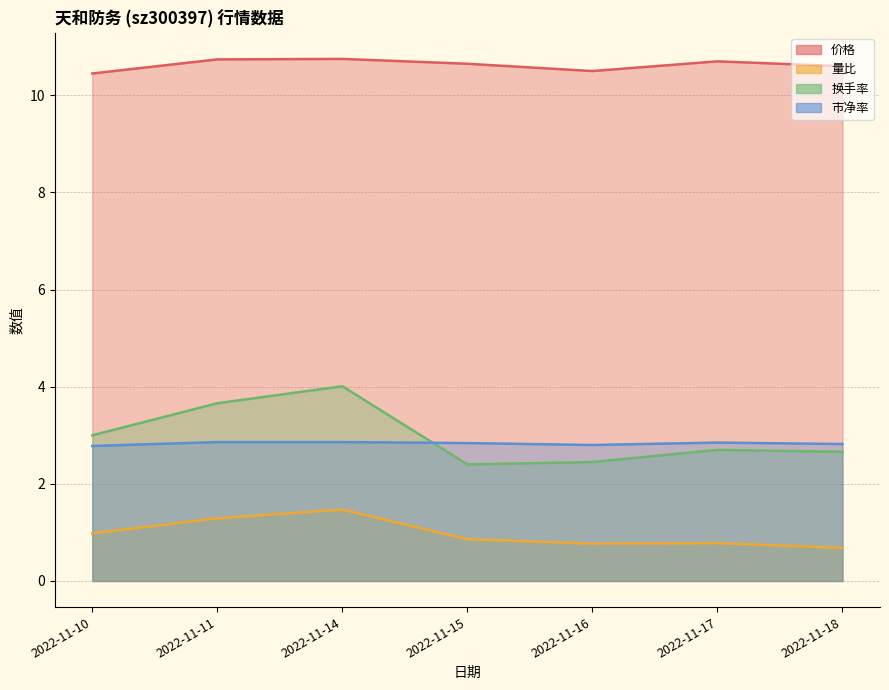

What is the difference between the highest and lowest values at 2022-11-16?

9.7